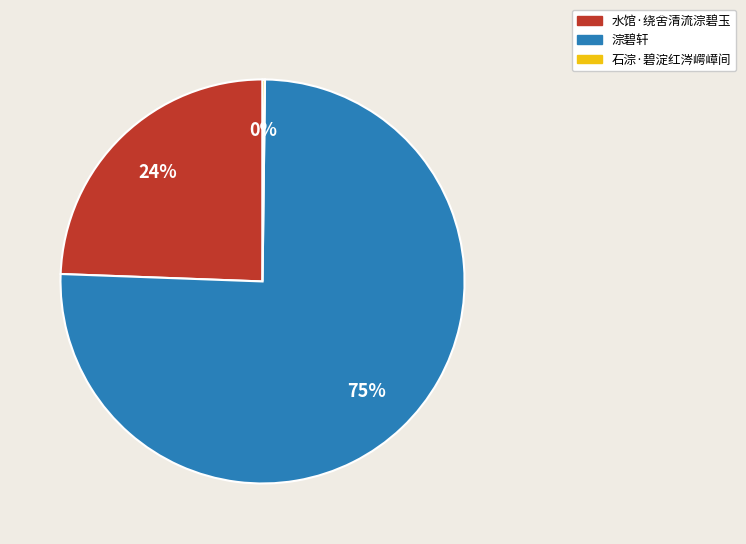

Which category has the biggest portion of the pie?

淙碧轩